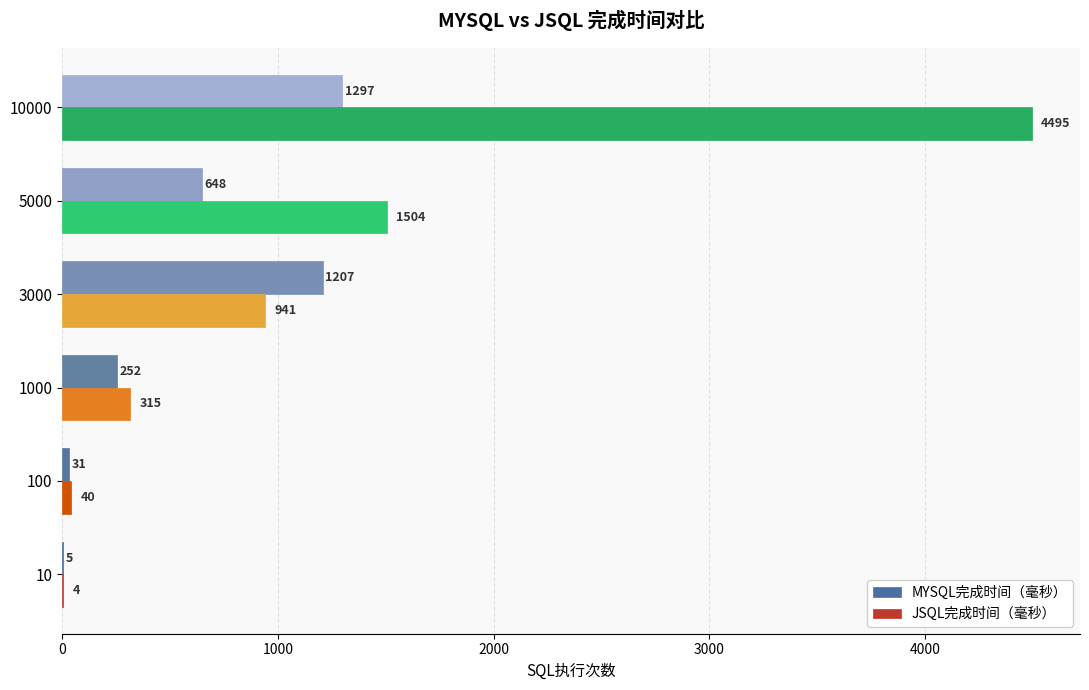

Is the value of MYSQL完成时间（毫秒） at 1000 greater than the value of JSQL完成时间（毫秒） at 10000?

No